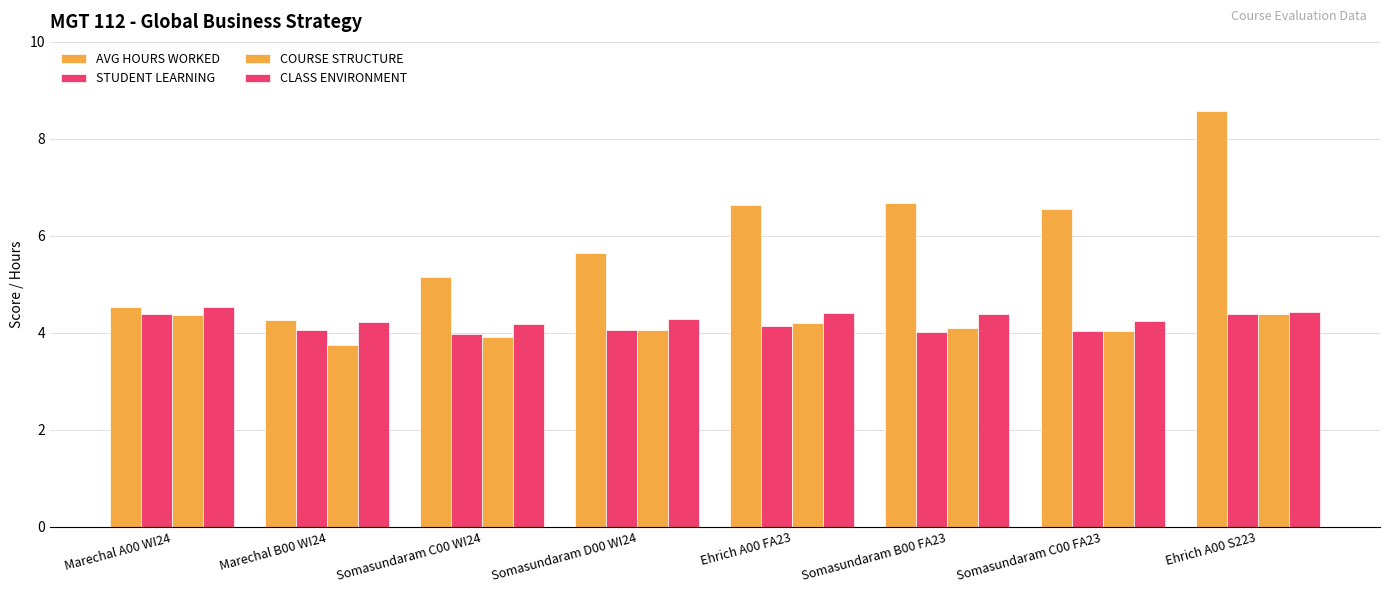

What is the sum of all COURSE STRUCTURE values?

32.9